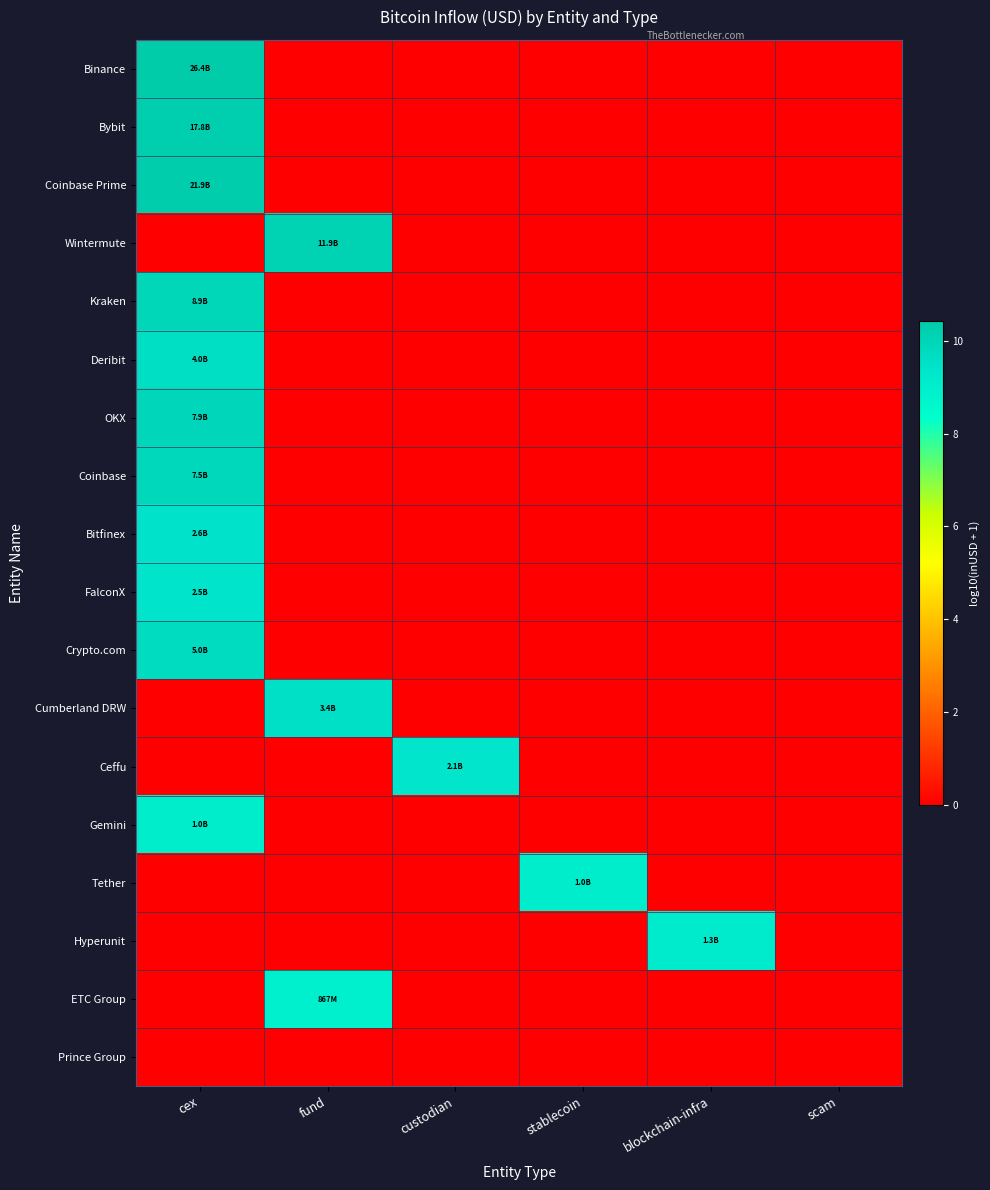

Which label corresponds to the largest value in the chart?

cex